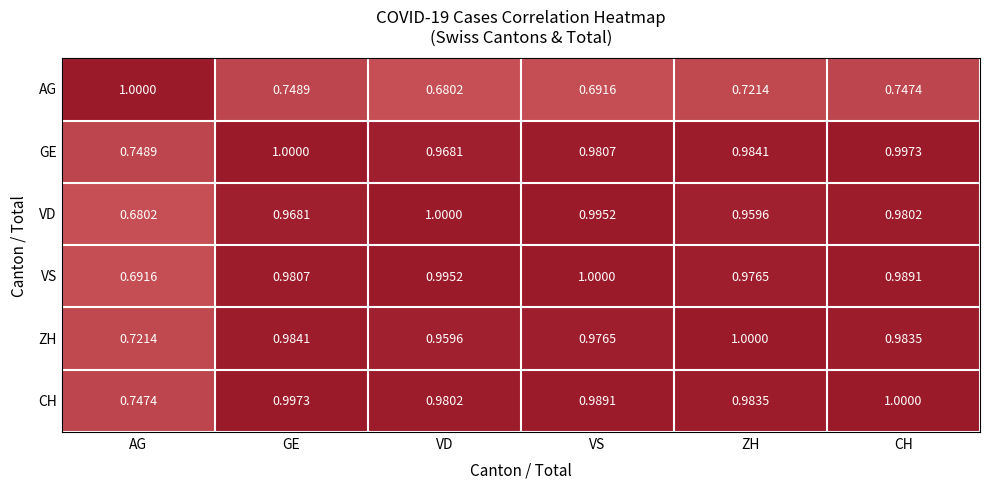

At which label does VS reach its peak?

VS